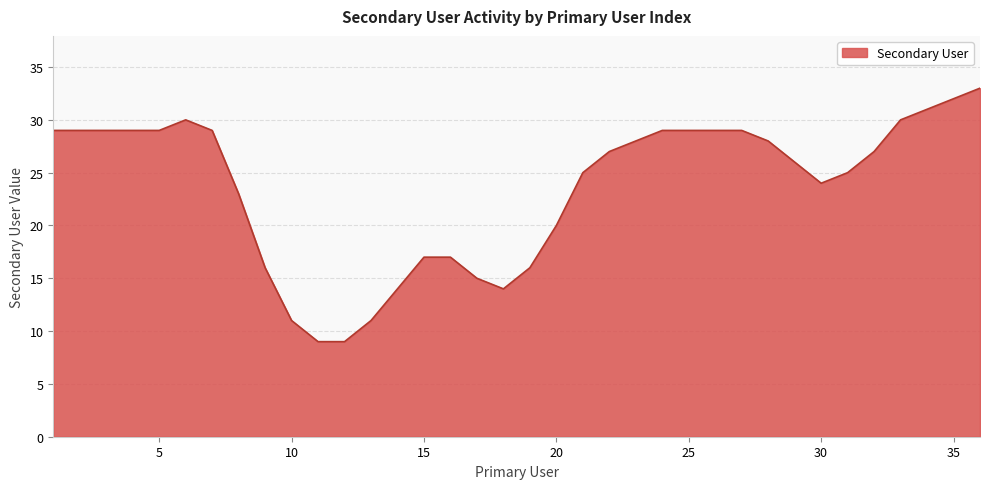

True or false: the data has more than 0 interior local peaks.

True